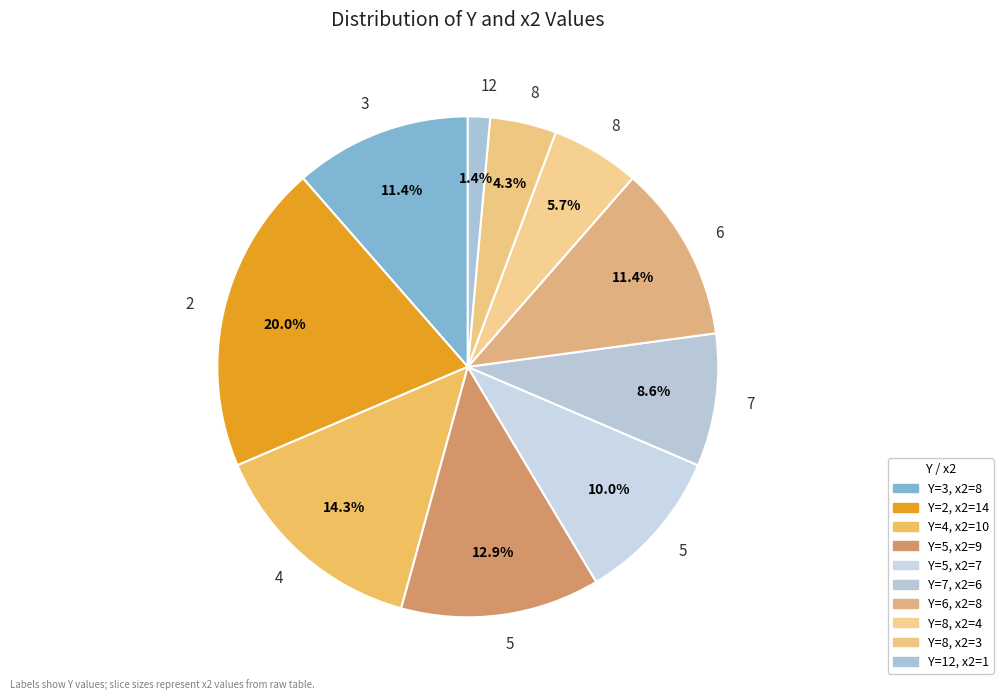

How many segments does this pie chart have?

10